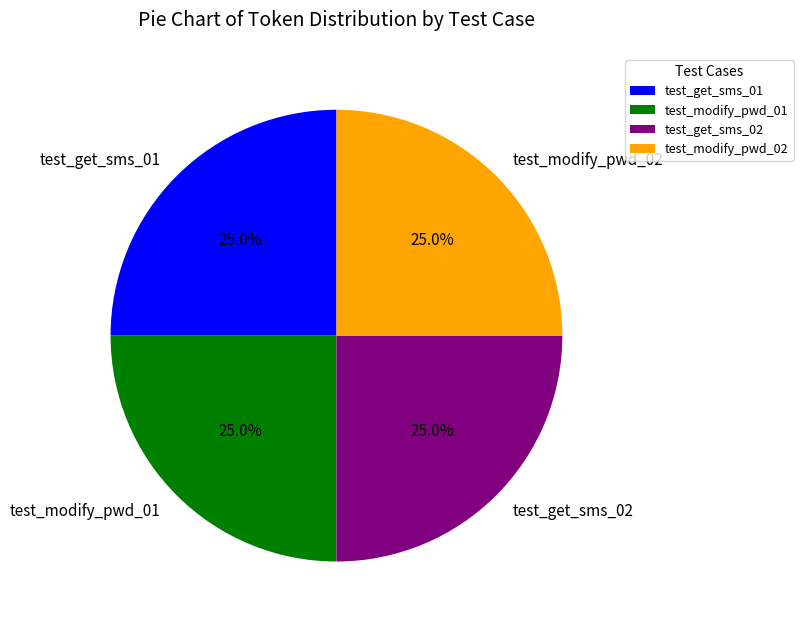

Is test_modify_pwd_02 the majority of the pie?

No